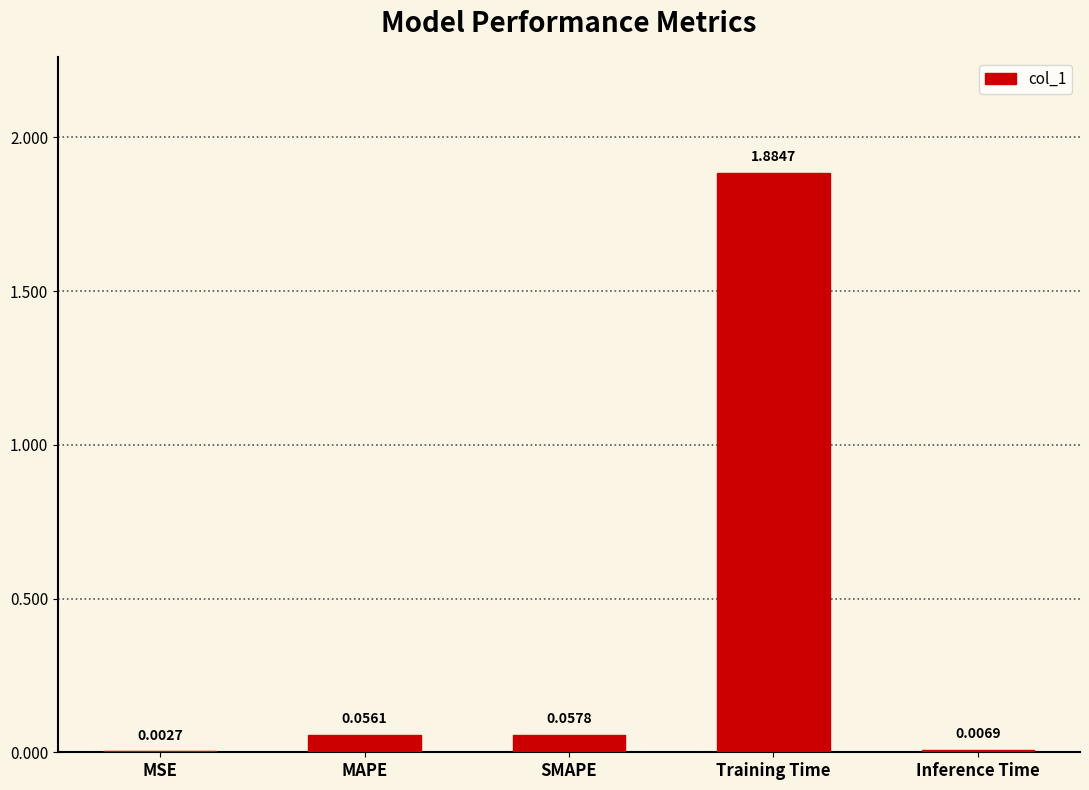

Which has a higher value, MSE or SMAPE?

SMAPE